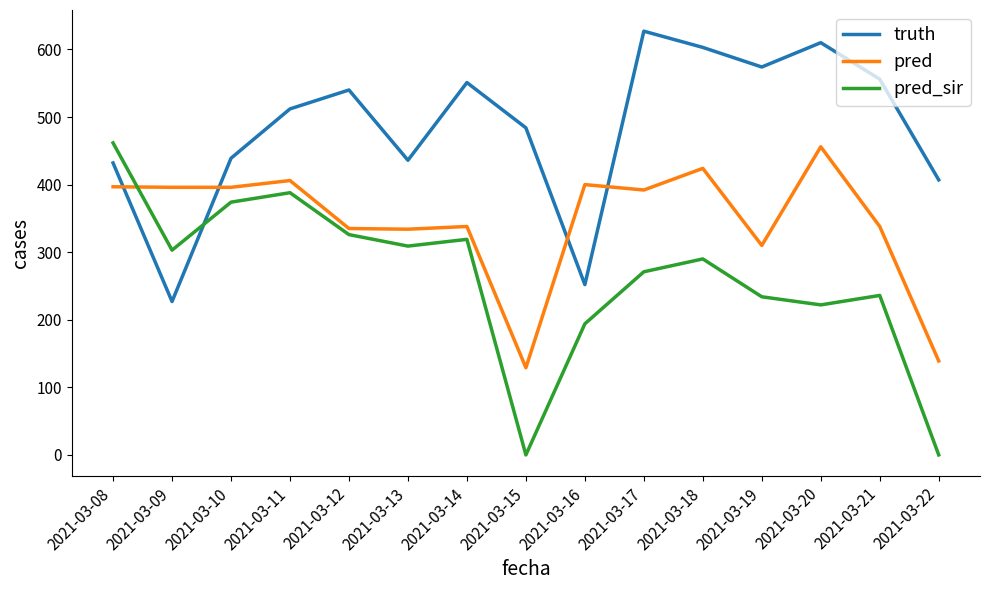

Rank the series at 2021-03-21 from highest to lowest value.

truth, pred, pred_sir